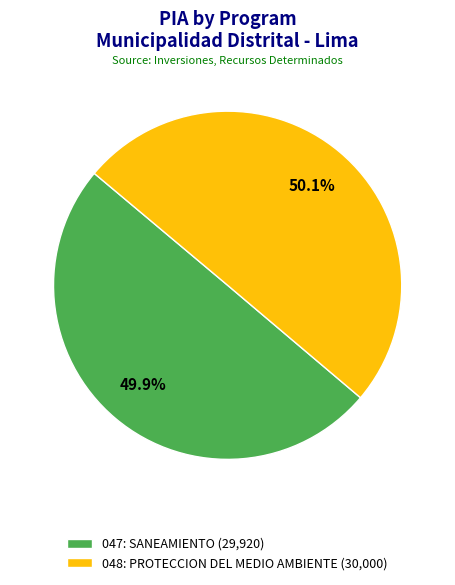

The 047: SANEAMIENTO slice represents 43% of the pie. True or false?

False